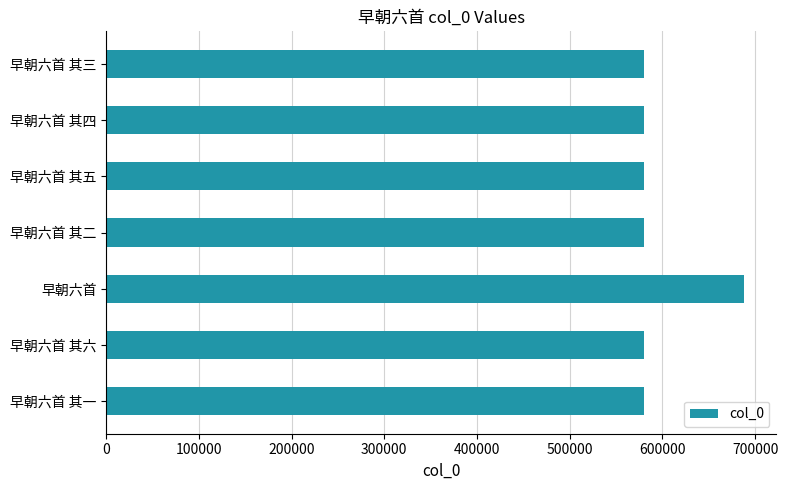

Read the value at 早朝六首.

688361